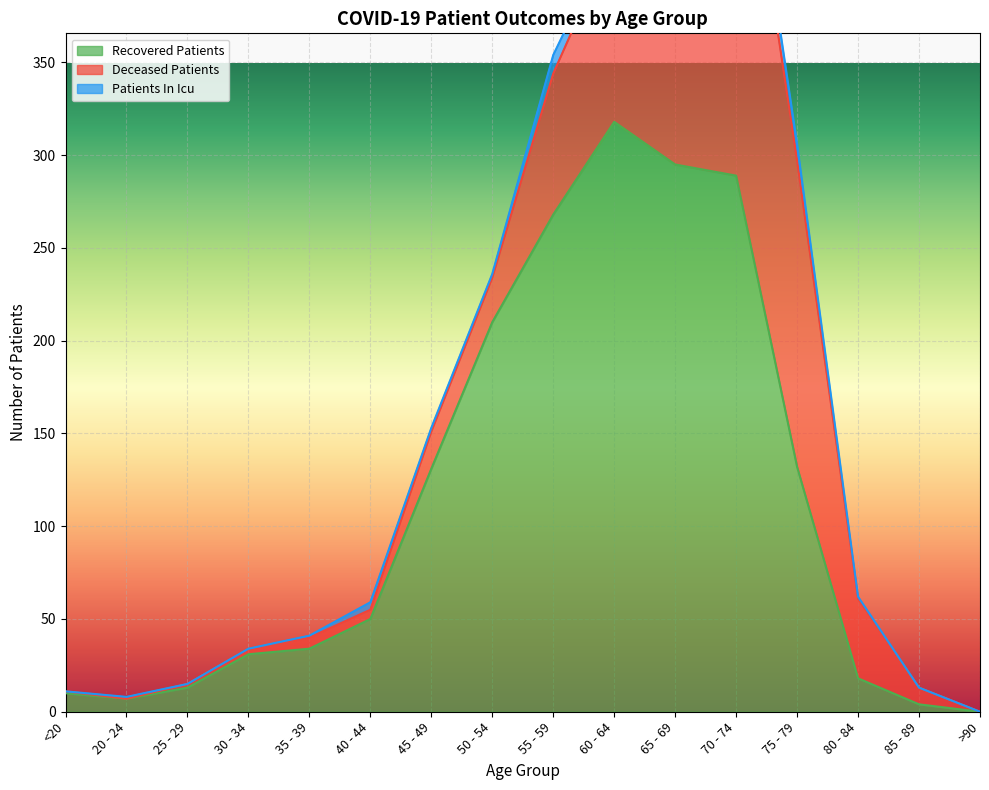

Reading right to left, transcribe all the data shown in this chart.

recovered_patients: >90=0	85 - 89=4	80 - 84=18	75 - 79=132	70 - 74=289	65 - 69=295	60 - 64=318	55 - 59=268	50 - 54=210	45 - 49=131	40 - 44=50	35 - 39=34	30 - 34=31	25 - 29=13	20 - 24=7	<20=10
deceased_patients: >90=0	85 - 89=9	80 - 84=43	75 - 79=165	70 - 74=227	65 - 69=182	60 - 64=100	55 - 59=76	50 - 54=24	45 - 49=20	40 - 44=5	35 - 39=6	30 - 34=3	25 - 29=2	20 - 24=0	<20=1
patients_in_icu: >90=0	85 - 89=0	80 - 84=1	75 - 79=9	70 - 74=11	65 - 69=11	60 - 64=4	55 - 59=10	50 - 54=2	45 - 49=2	40 - 44=4	35 - 39=1	30 - 34=0	25 - 29=0	20 - 24=1	<20=0